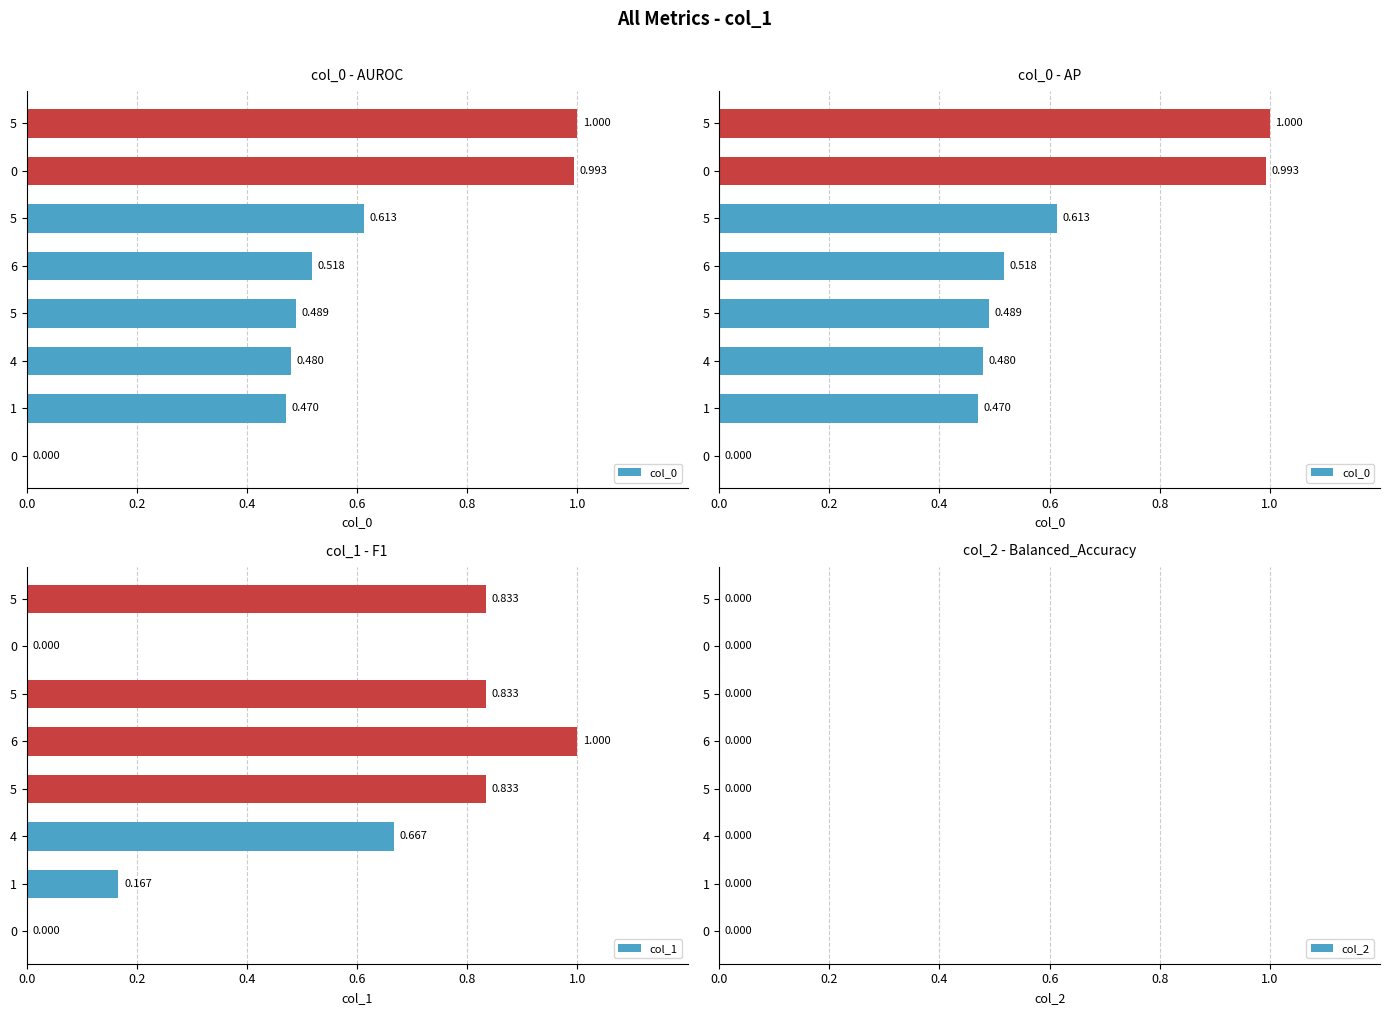

Which has a higher value, 1 or 5?

5